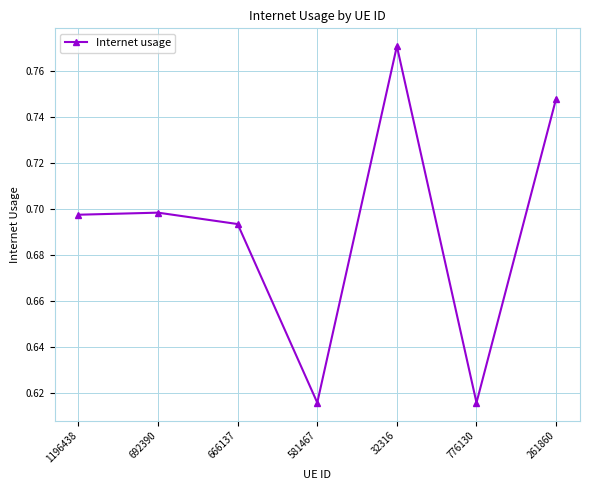

True or false: the data shows 0.3 at 261860.

False